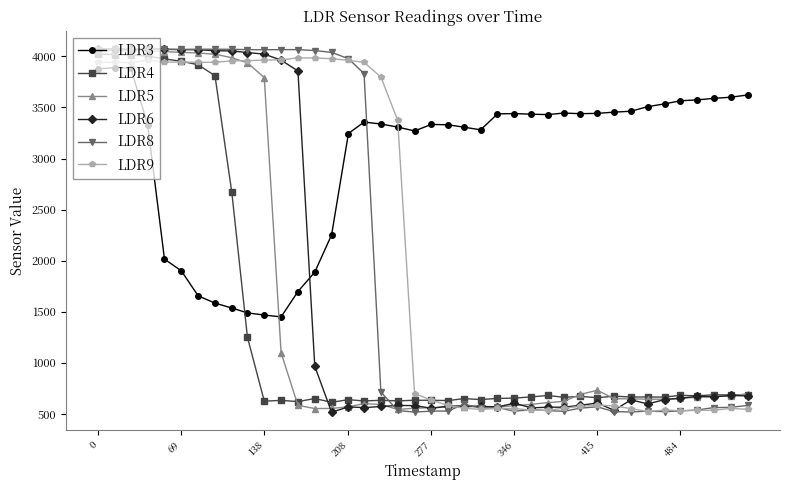

What is the value of the LDR5 point at the 6th from the left?

4039